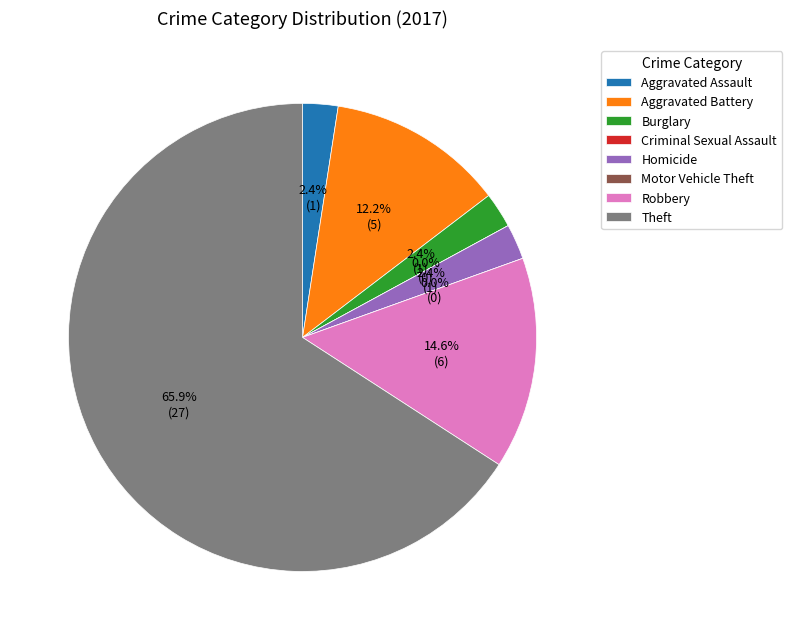

True or false: Motor Vehicle Theft accounts for 1% of the total.

False